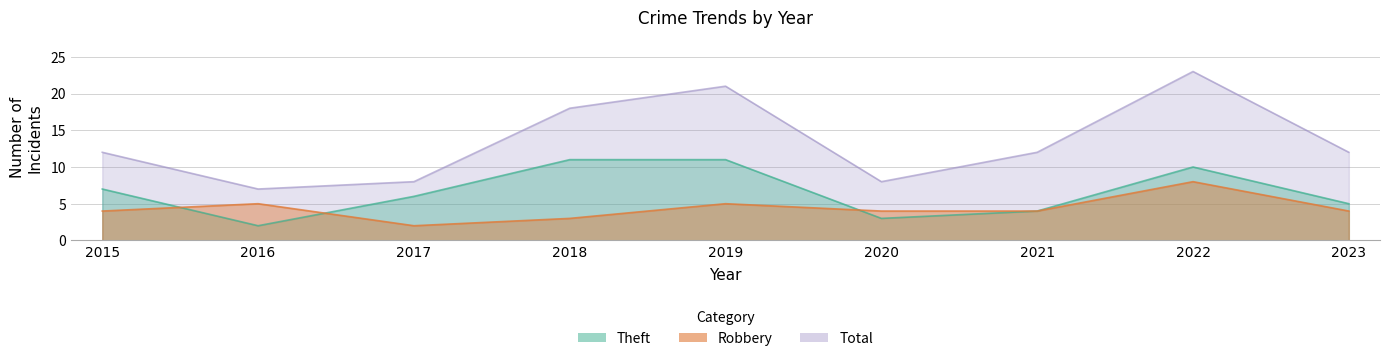

True or false: Total and Theft cross at least once.

False